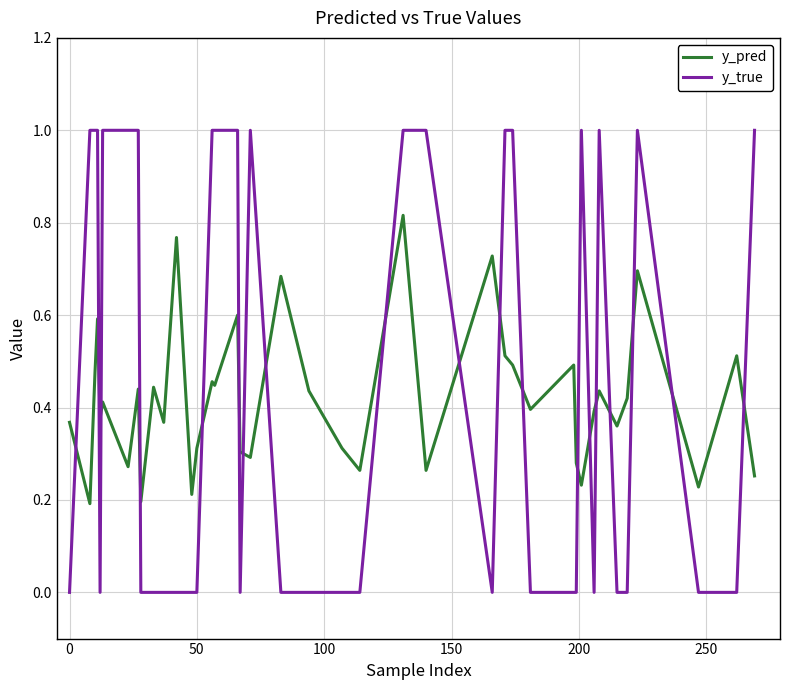

What is the maximum value shown in the chart?

1.0